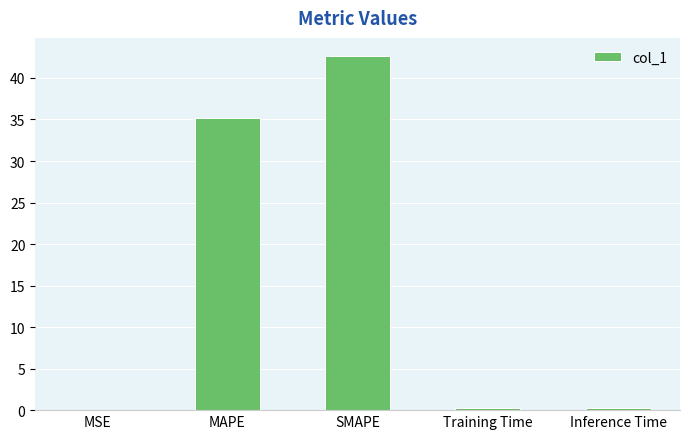

What is the sum of the values at Inference Time and Training Time?

0.5